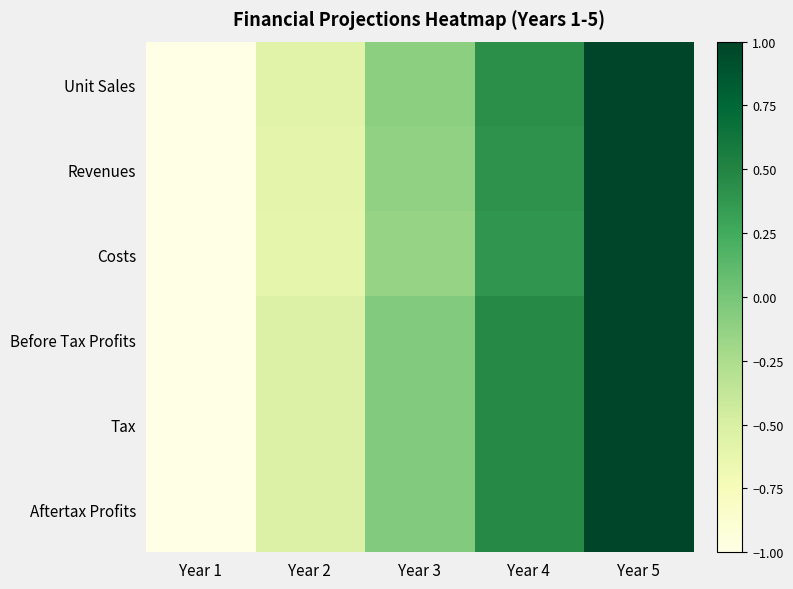

Rank the series by their maximum value, from highest to lowest.

Unit Sales, Revenues, Costs, Before Tax Profits, Tax, Aftertax Profits